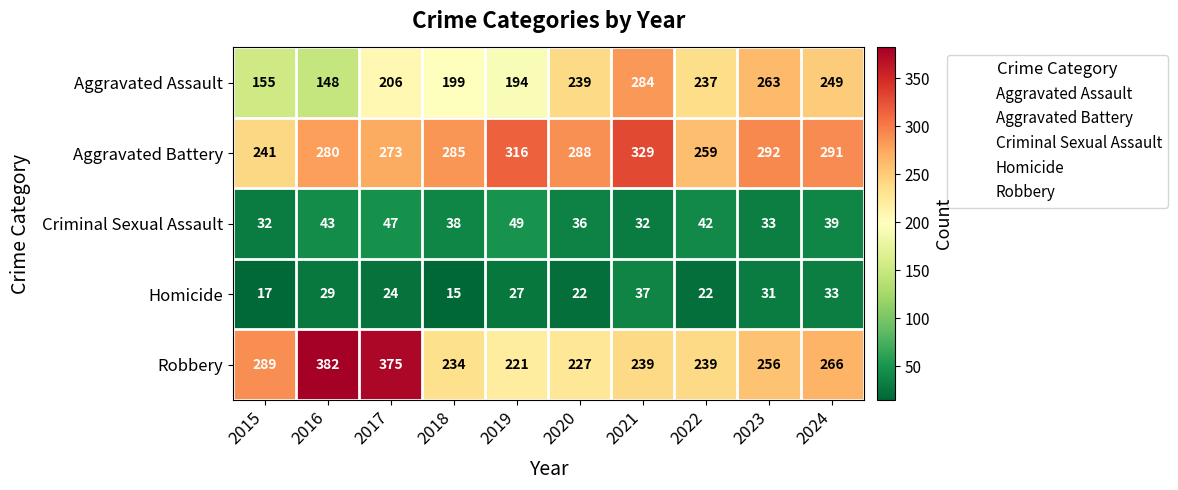

What is the total value across all series at 2016?

882